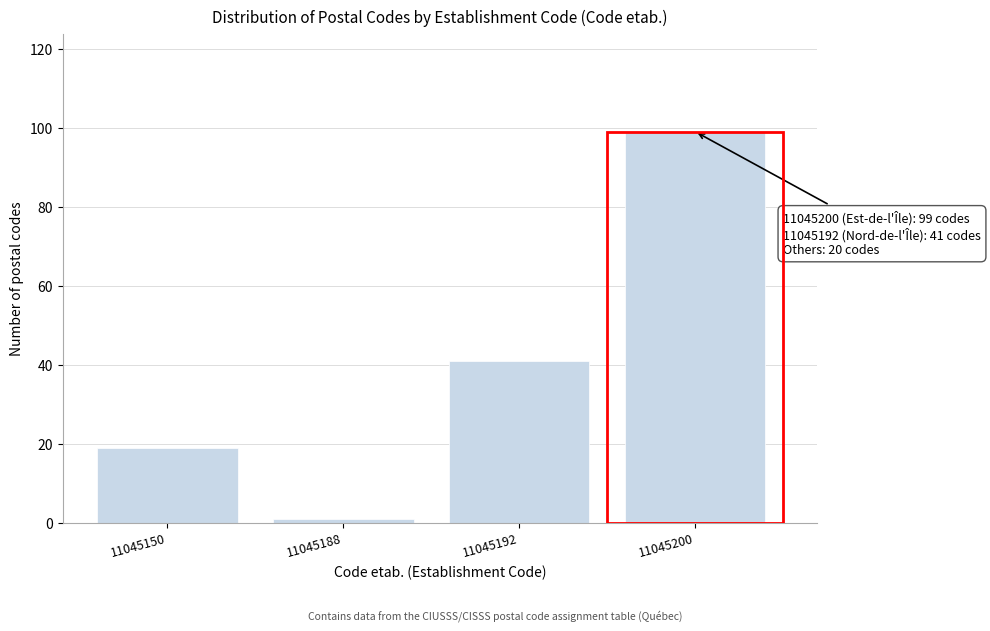

Reading left to right, transcribe all the data shown in this chart.

19	1	41	99